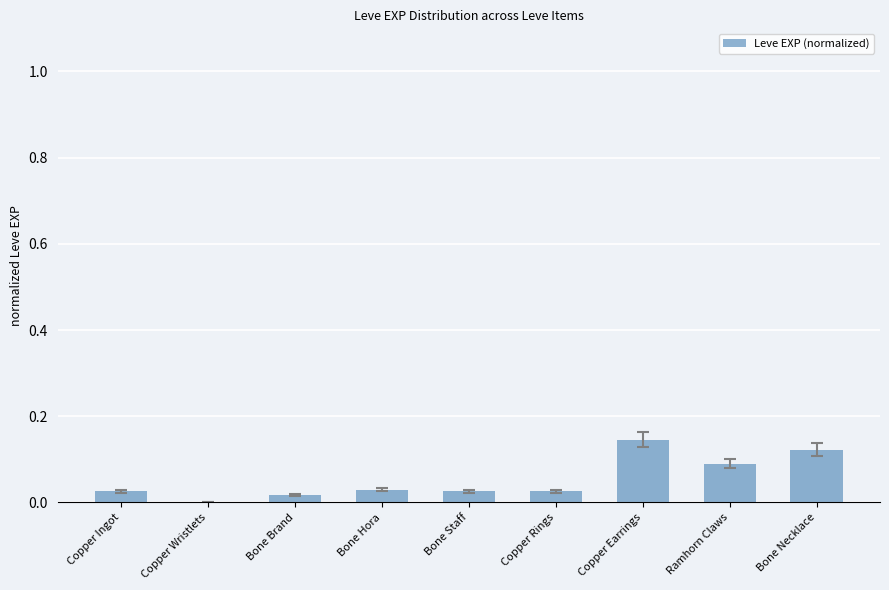

Which category has the highest value across all series?

Copper Earrings